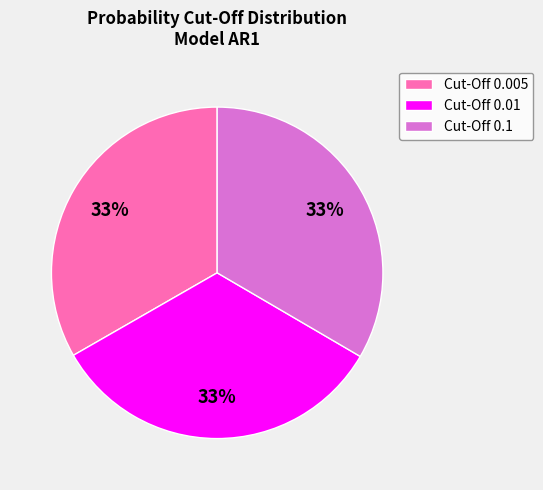

To the nearest percent, what is the average slice percentage?

33%